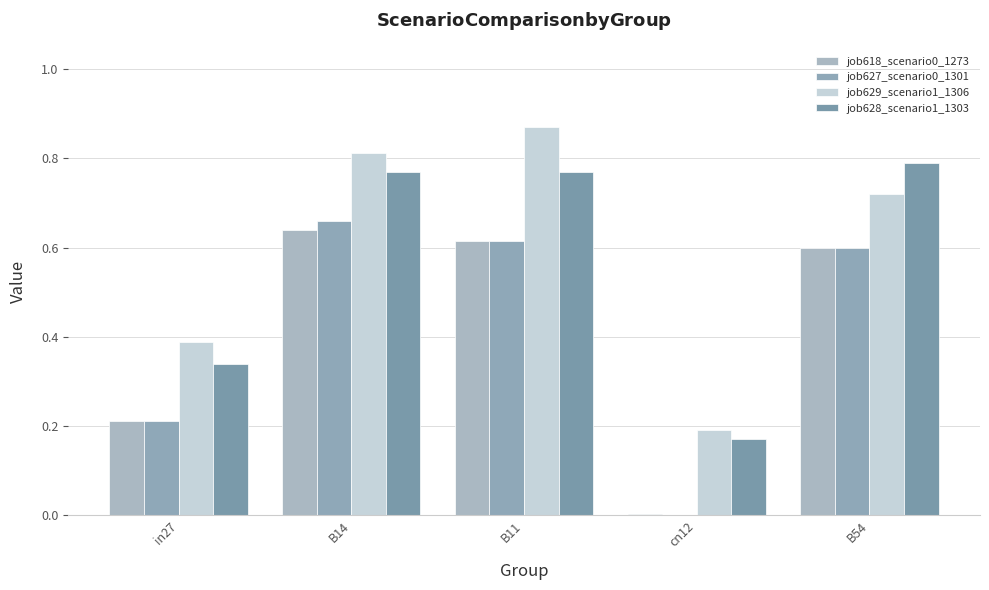

Reading left to right, list all the values displayed in this chart.

job618_scenario0_1273: 0.2	0.6	0.6	0.0	0.6
job627_scenario0_1301: 0.2	0.7	0.6	0.0	0.6
job629_scenario1_1306: 0.4	0.8	0.9	0.2	0.7
job628_scenario1_1303: 0.3	0.8	0.8	0.2	0.8